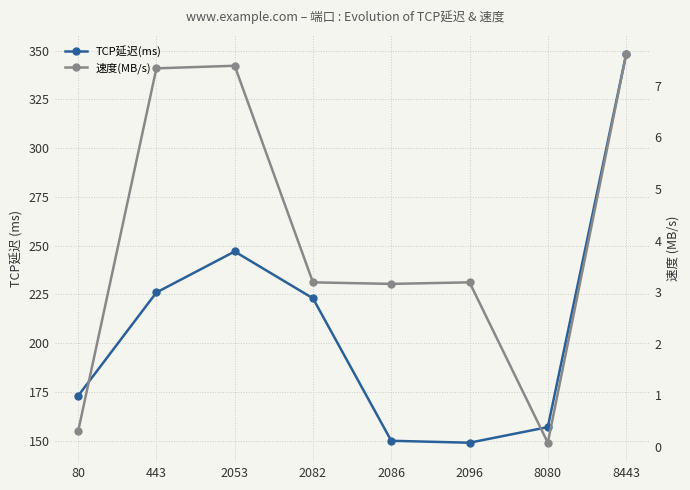

Reading left to right, extract all data points from this chart.

TCP延迟(ms): 173.0	226.0	247.0	223.0	150.0	149.0	157.0	348.0
速度(MB/s): 0.3	7.3	7.4	3.2	3.2	3.2	0.1	7.6